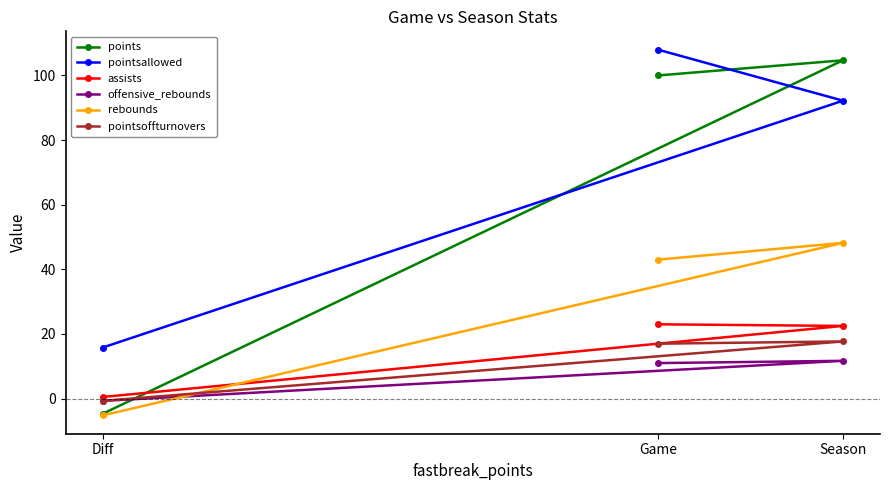

Is it true that offensive_rebounds equals -0.7 at Diff?

True